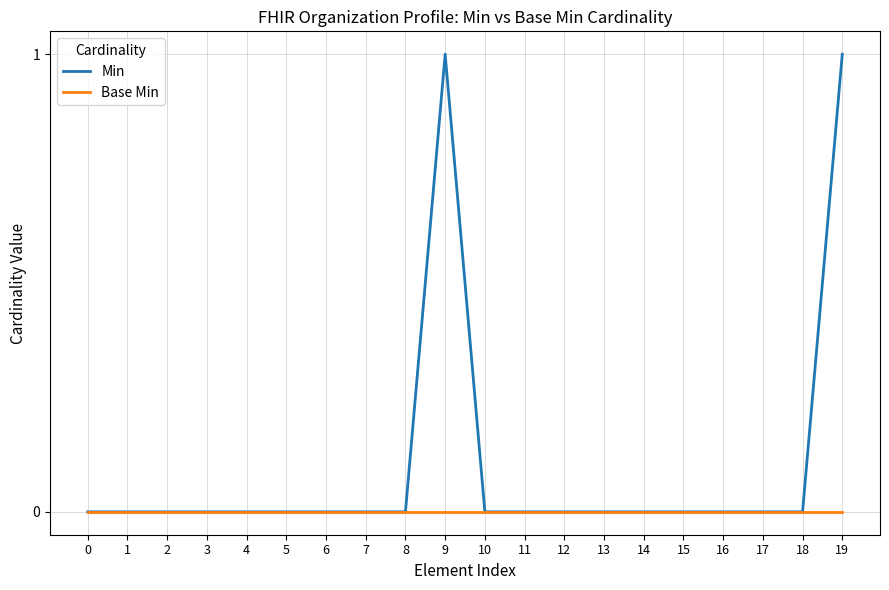

What is the difference between the maximum and second lowest values in the Min series?

1